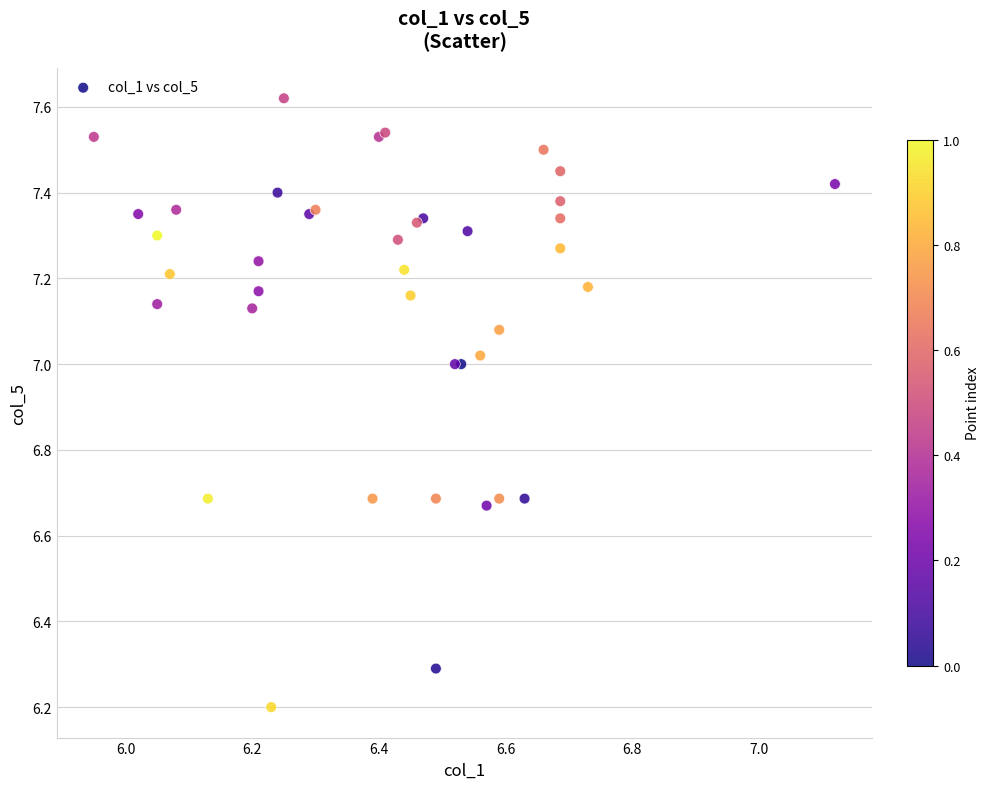

What Y value in the scatter plot is closest to 6?

6.2